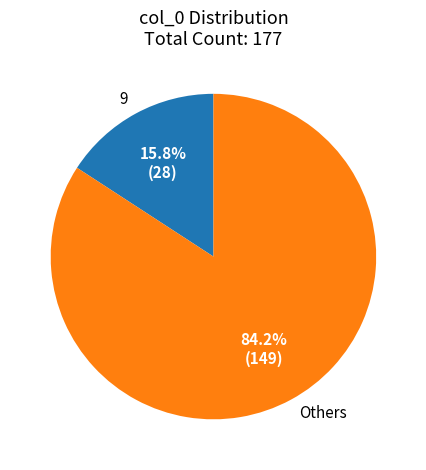

What percentage is NOT represented by 9?

84.2%